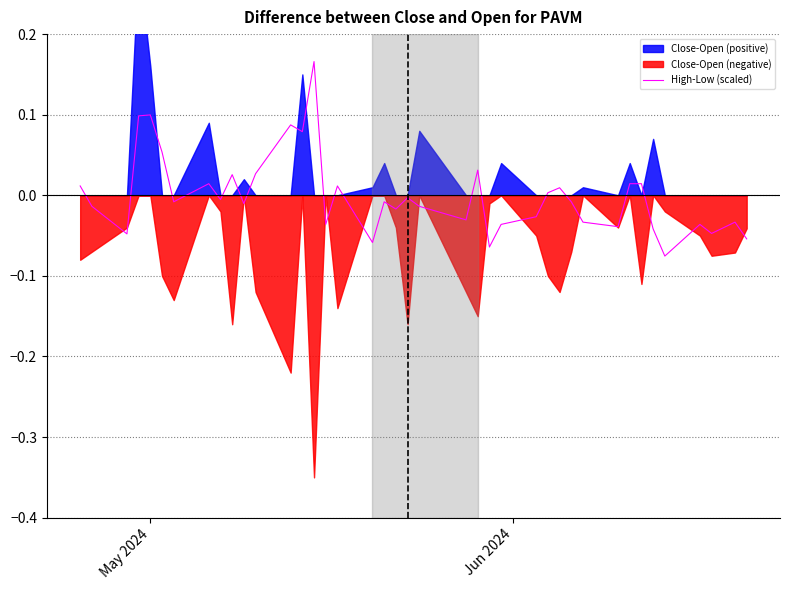

What is the difference between the maximum and minimum values?

0.2